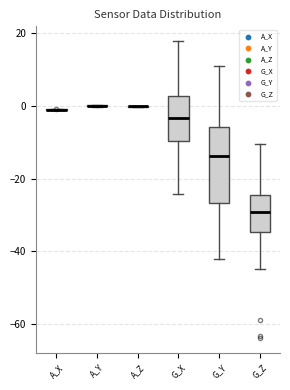

Comparing the boxes themselves (not the whiskers), which one is the tallest?

G_Y